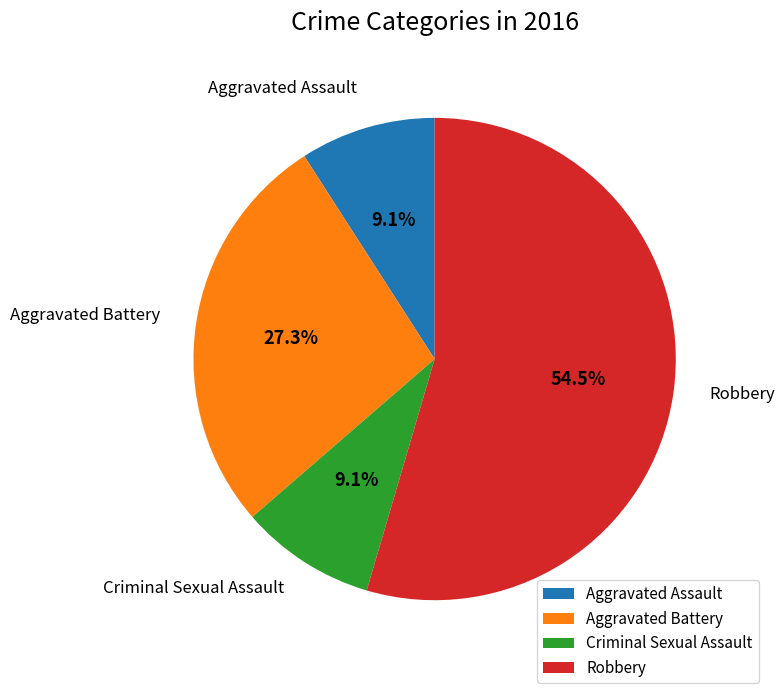

What is the ratio of the value at Robbery to the value at Aggravated Battery?

2.0